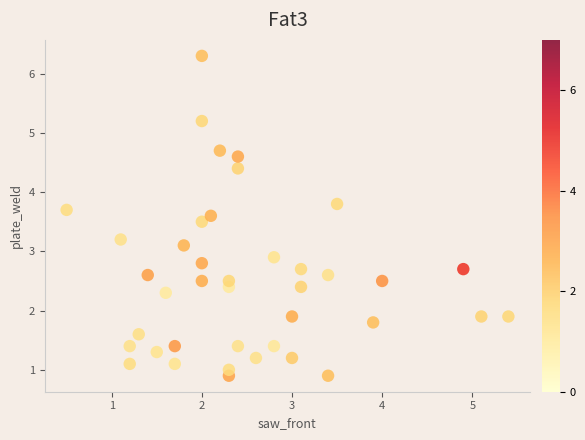

What is the range of X values (max minus min)?

4.9